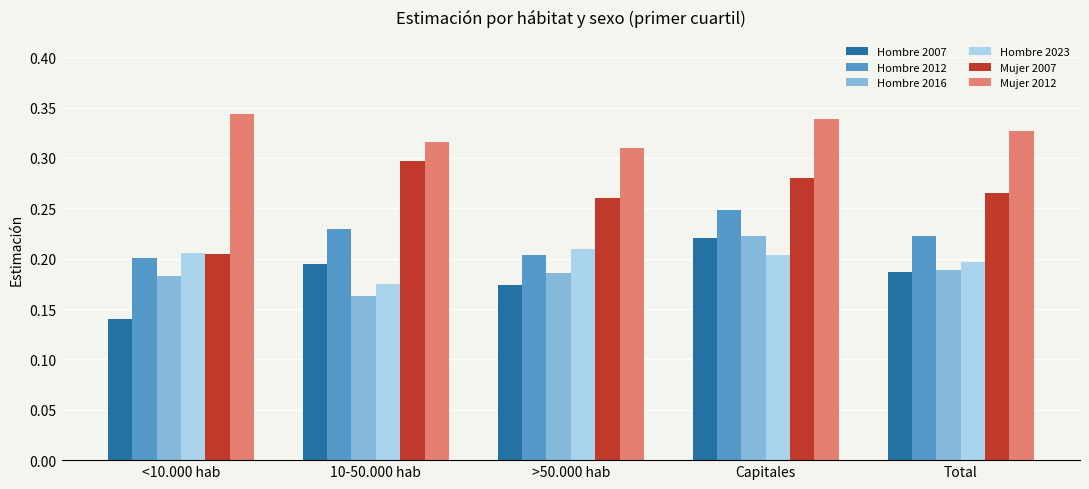

At which category is the sum across all series the highest?

Capitales